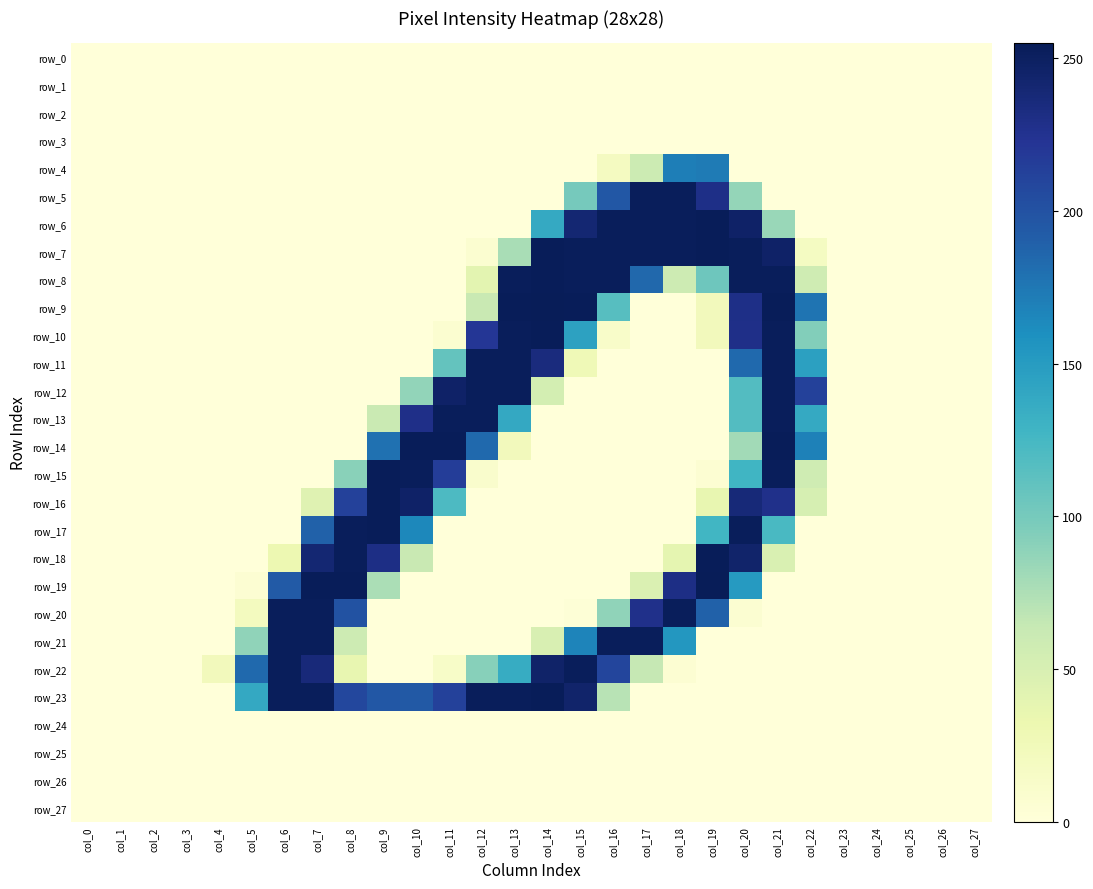

Which series has the widest spread of values?

row_9